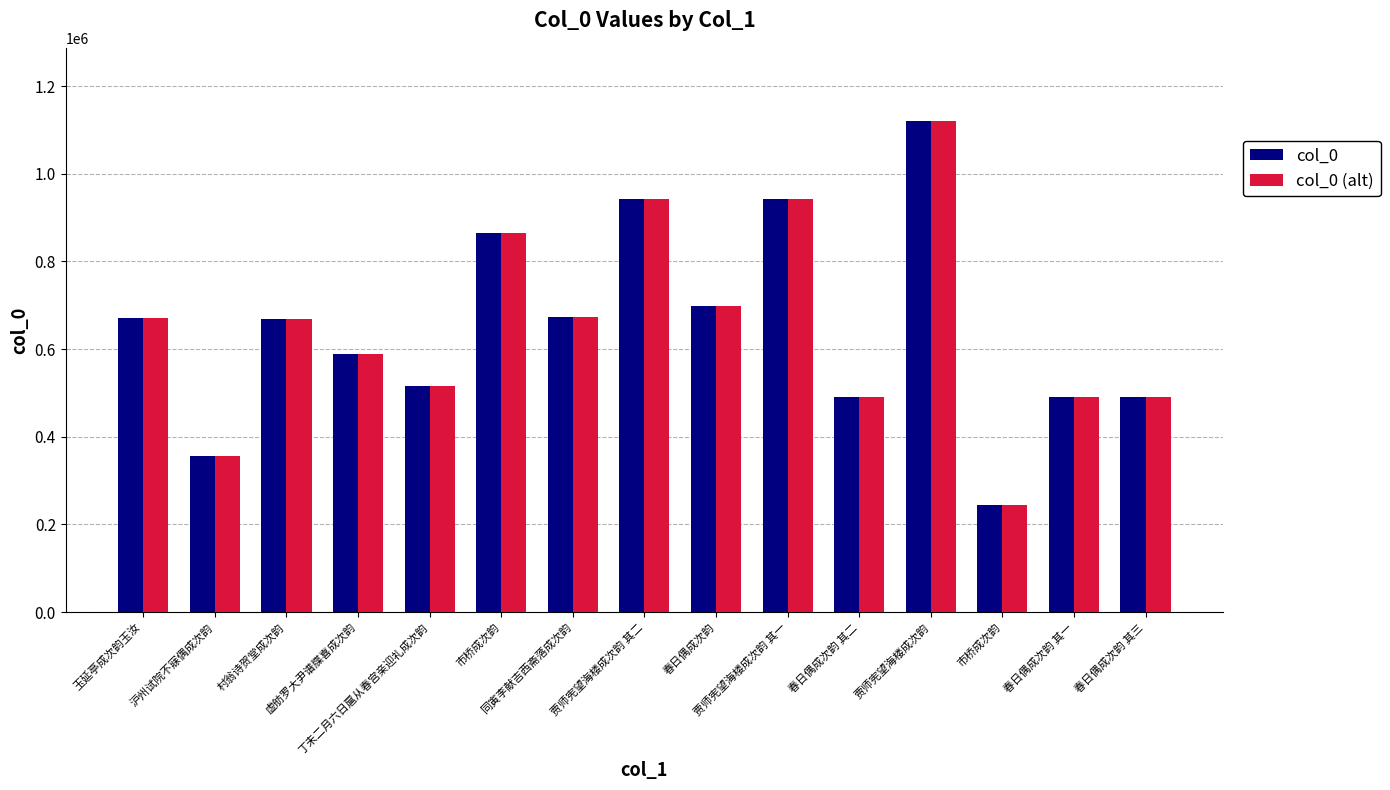

What is the minimum value for col_0 (alt)?

243657